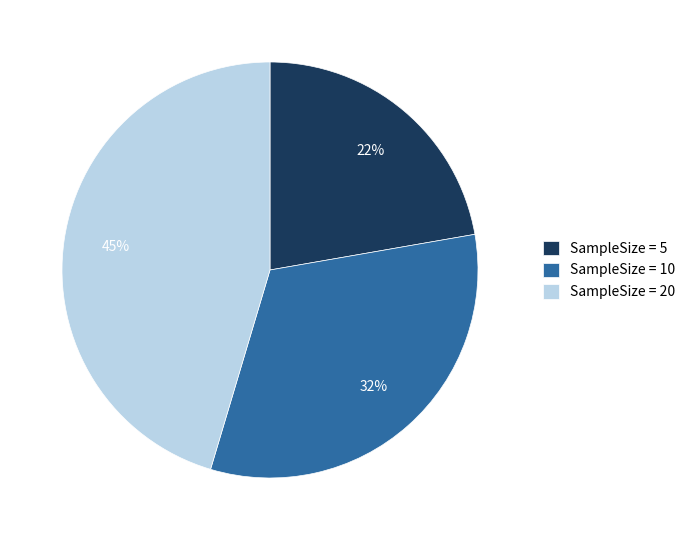

Is the sum of SampleSize = 5 and SampleSize = 20 greater than half?

Yes